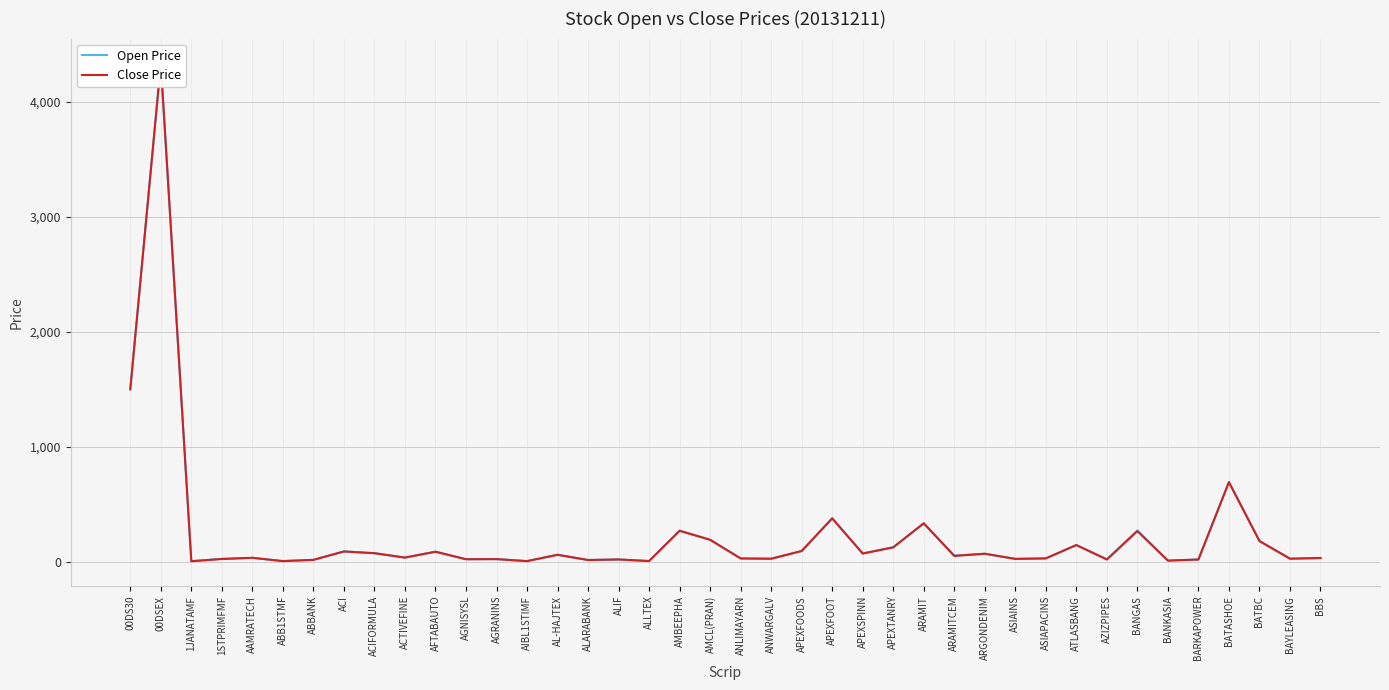

What is the label of the 12th point from the left?

AGNISYSL